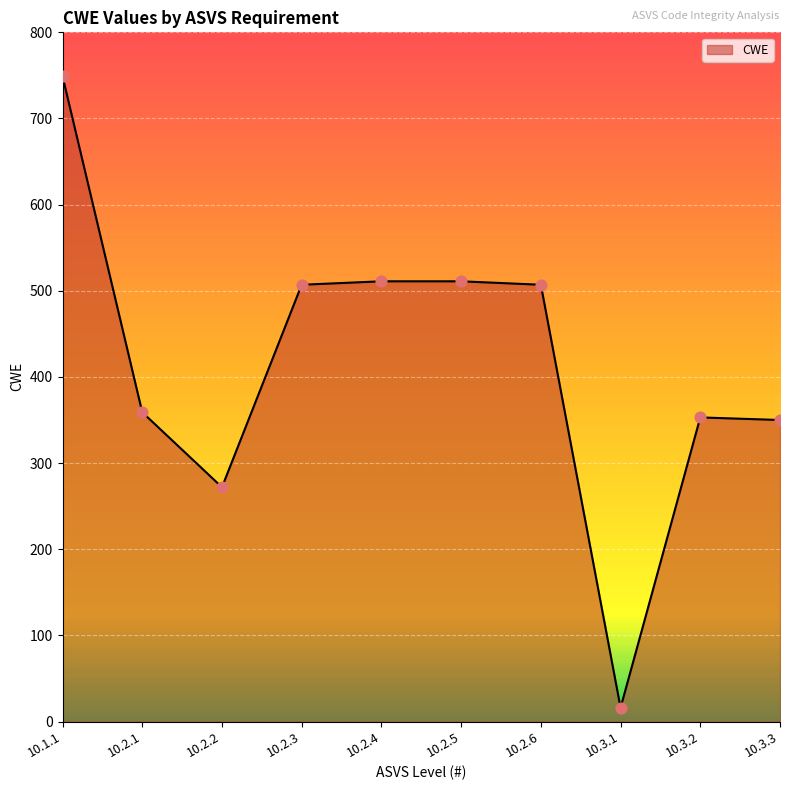

Approximately how many times larger is the value at 10.2.3 compared to 10.2.6?

1.0